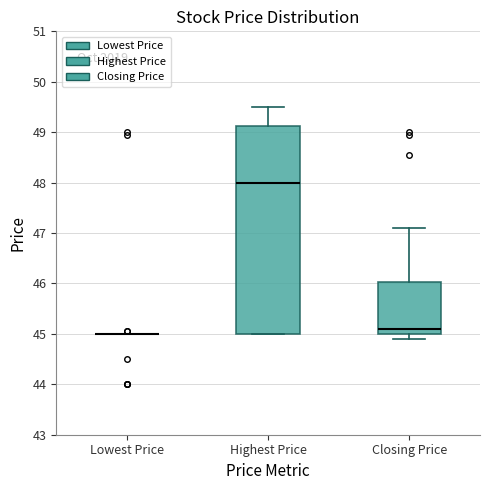

Comparing the boxes themselves (not the whiskers), which one is the tallest?

Highest Price